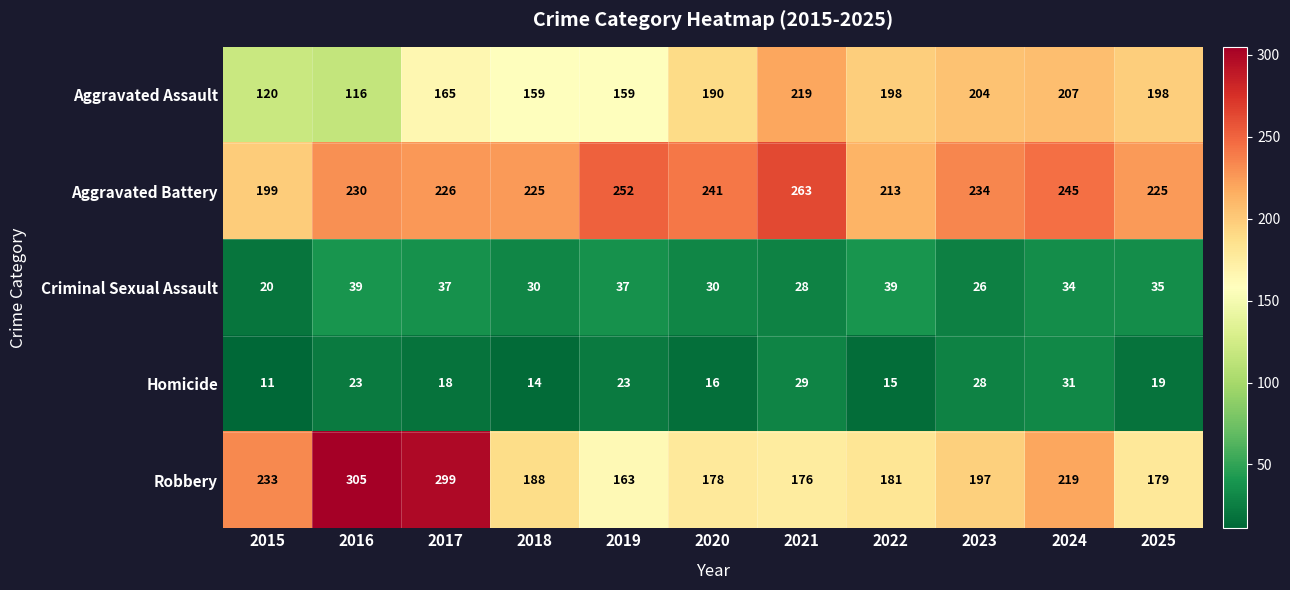

Is it true that Criminal Sexual Assault equals 35 at 2025?

True